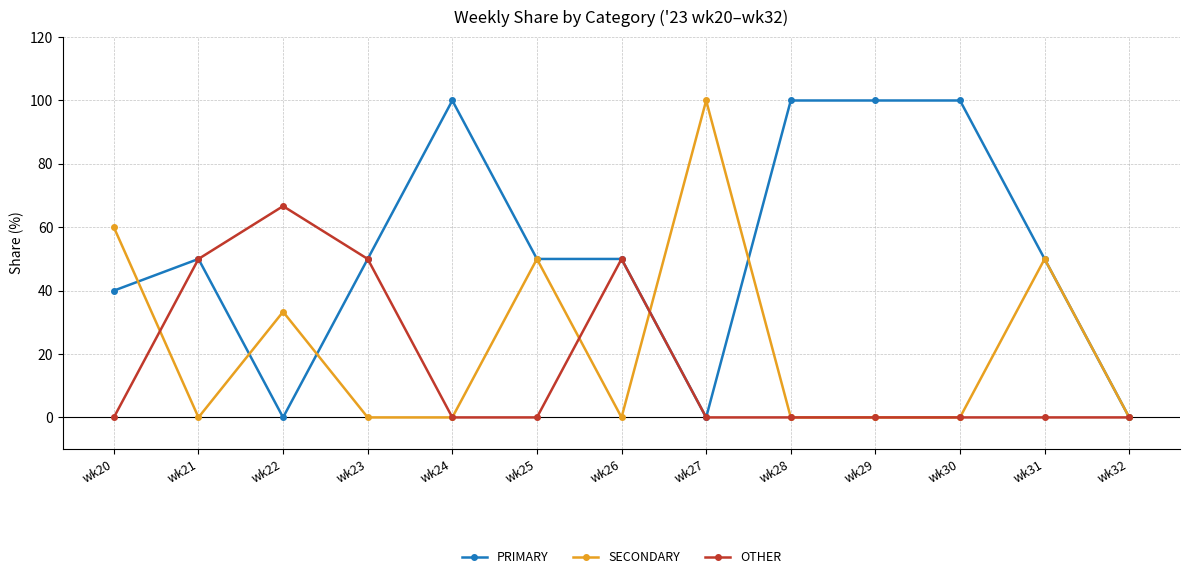

Is the value of PRIMARY at wk23 greater than the value of SECONDARY at wk28?

Yes